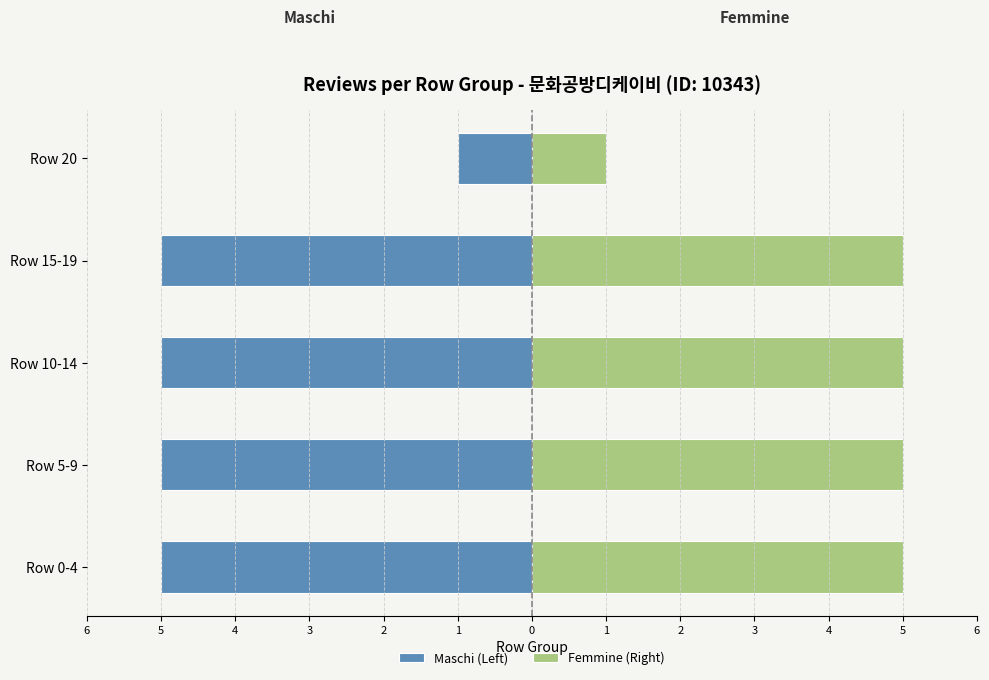

Rank the series by their maximum value, from highest to lowest.

Femmine (Right), Maschi (Left)